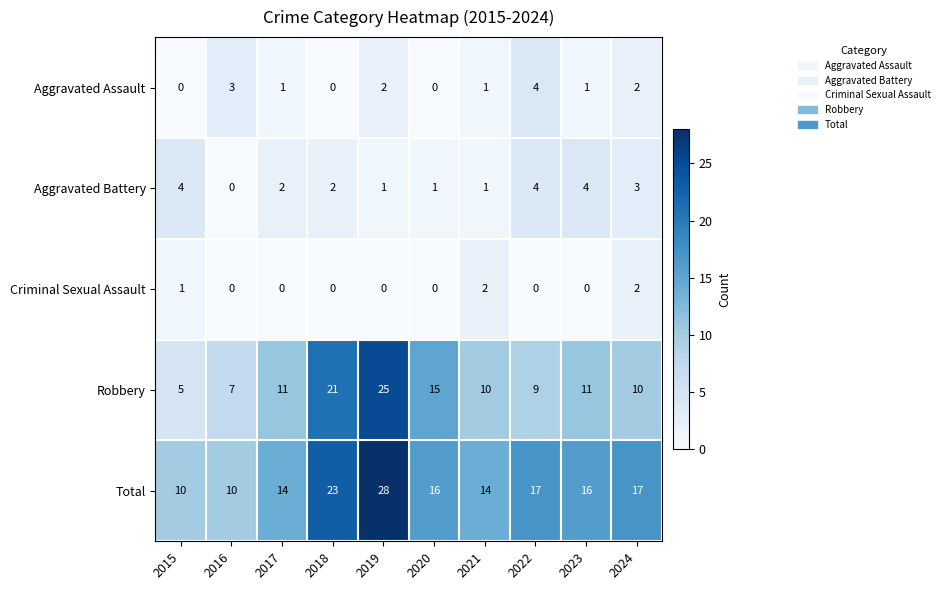

What is the total value across all series at 2022?

34